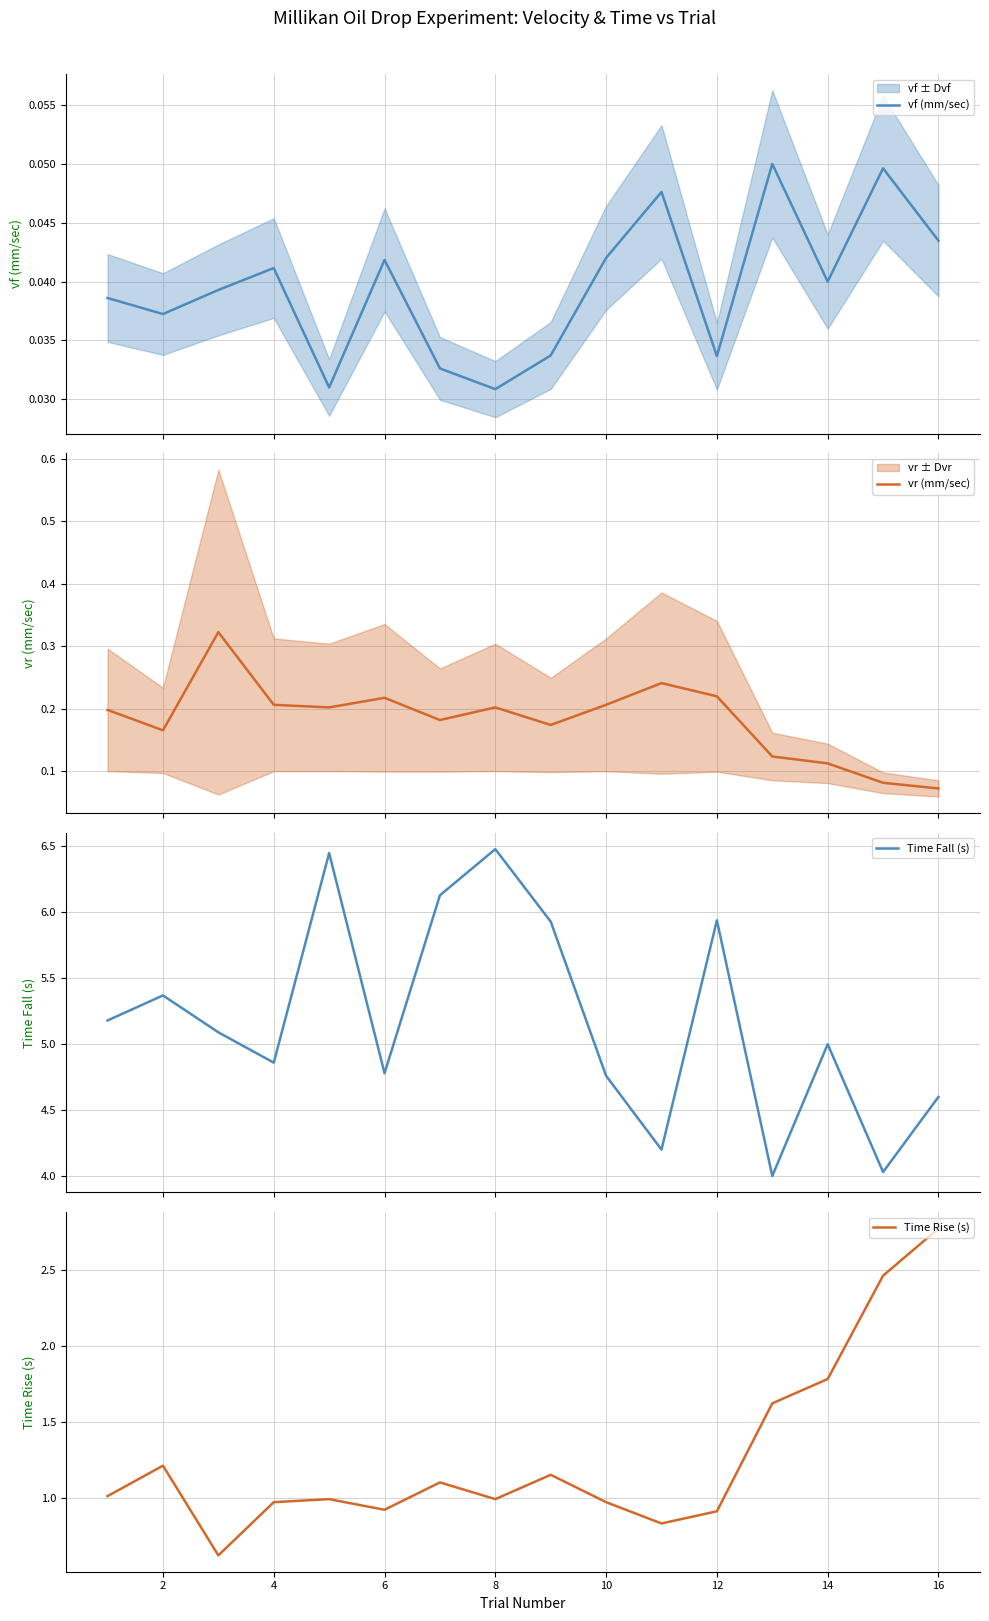

The value of Time Rise (s) at 14 is 1.8. True or false?

True